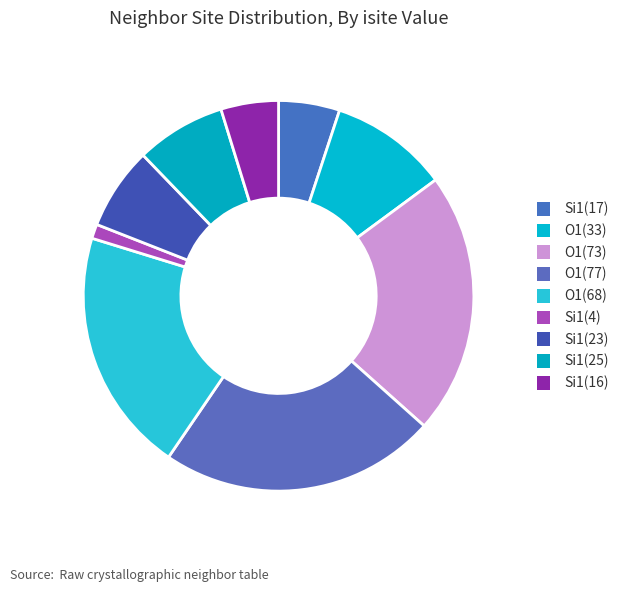

To the nearest percent, what is the difference between the largest and smallest slice percentages?

22%